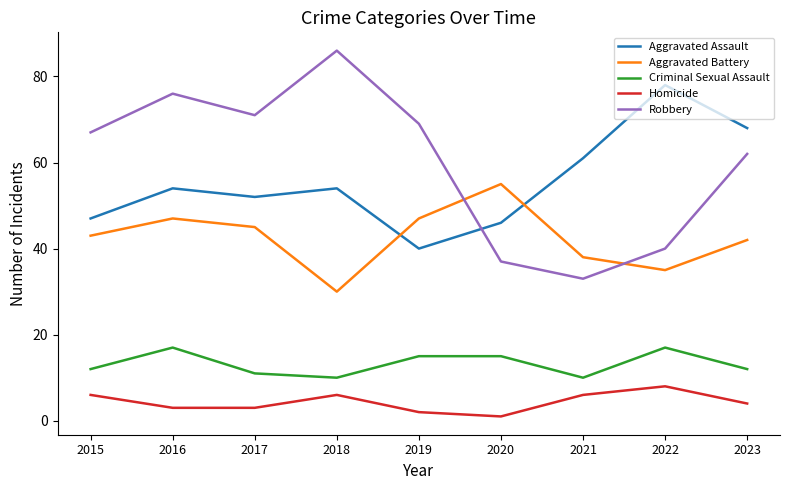

Count the number of data series in this chart.

5